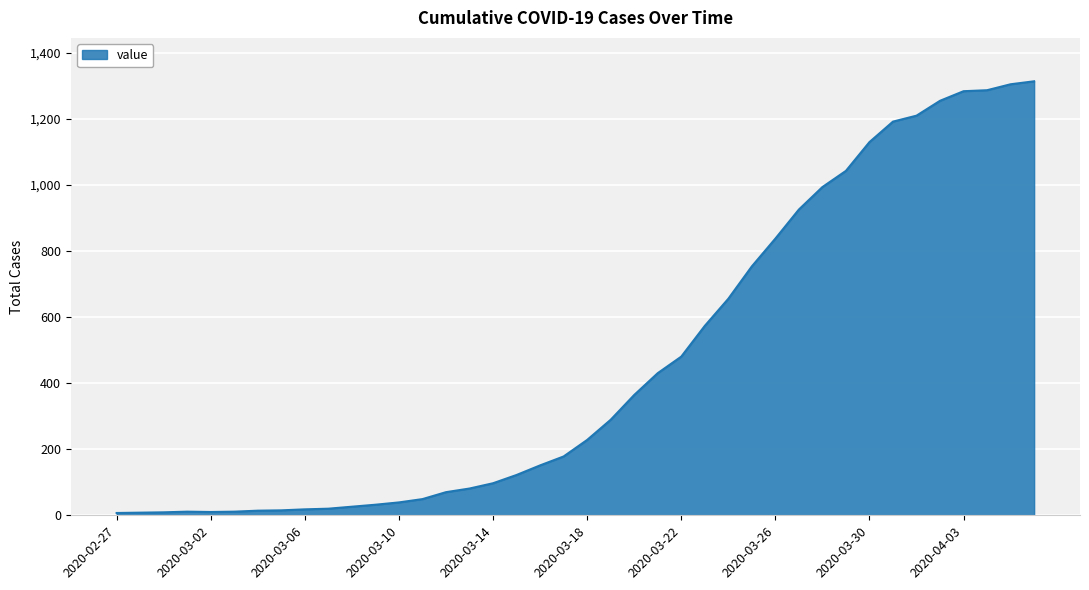

What is the greatest value displayed?

1313